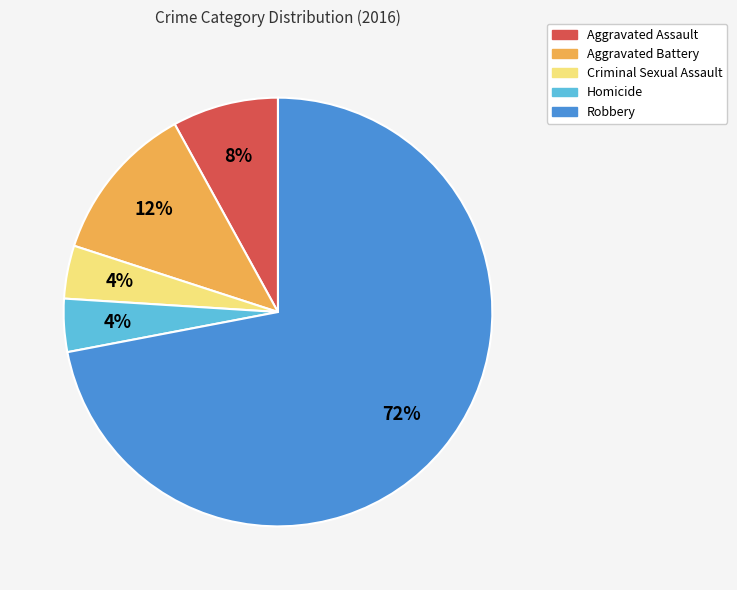

Approximately how many times larger is the value at Criminal Sexual Assault compared to Aggravated Battery?

0.3